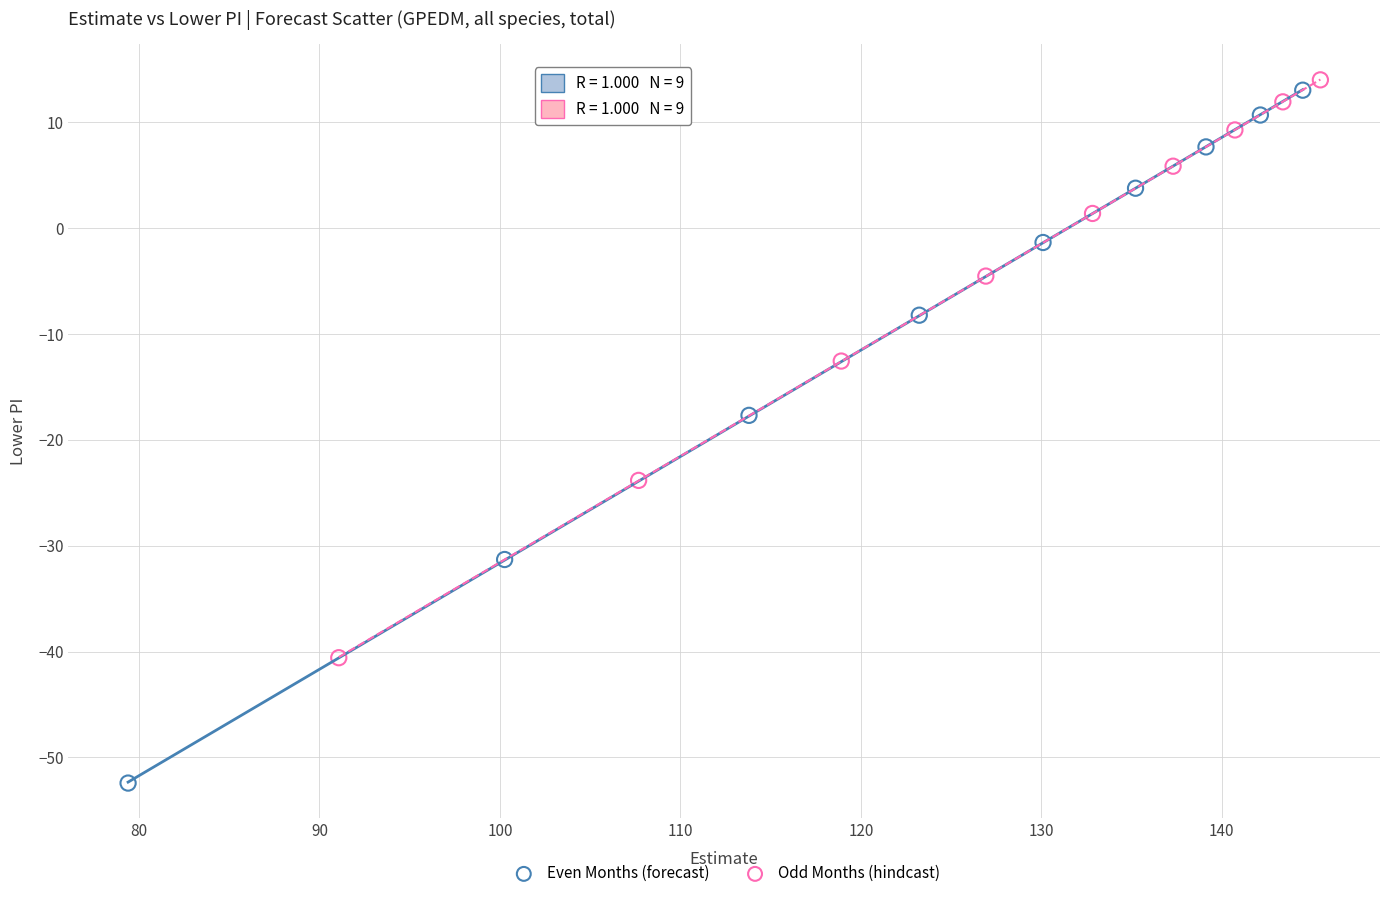

What are all the series names shown in the legend?

Even Months (forecast), Odd Months (hindcast)